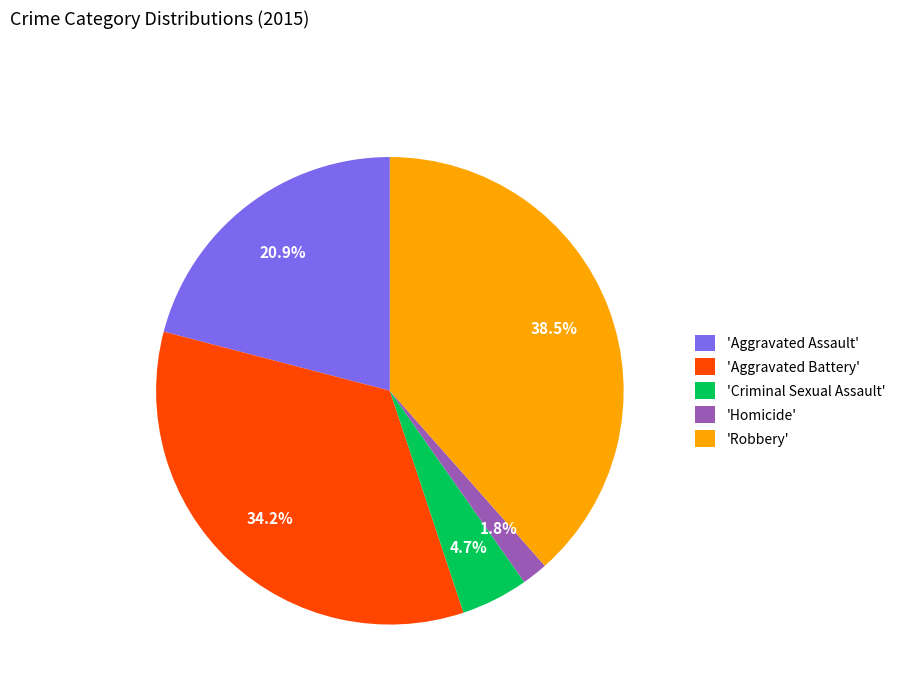

What percentage is NOT represented by 'Aggravated Battery'?

65.8%